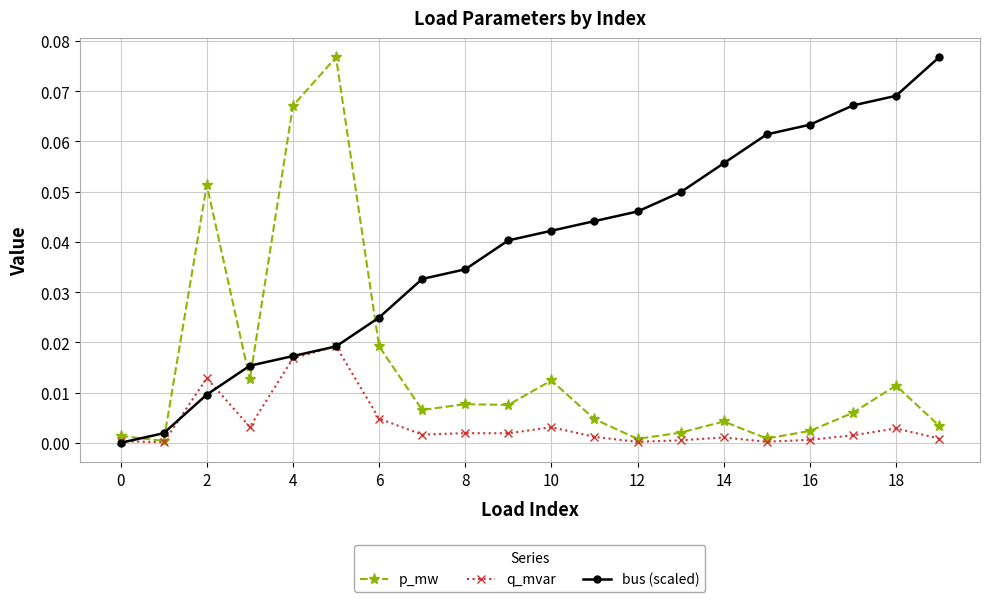

Which series has the largest total across all categories?

bus (scaled)